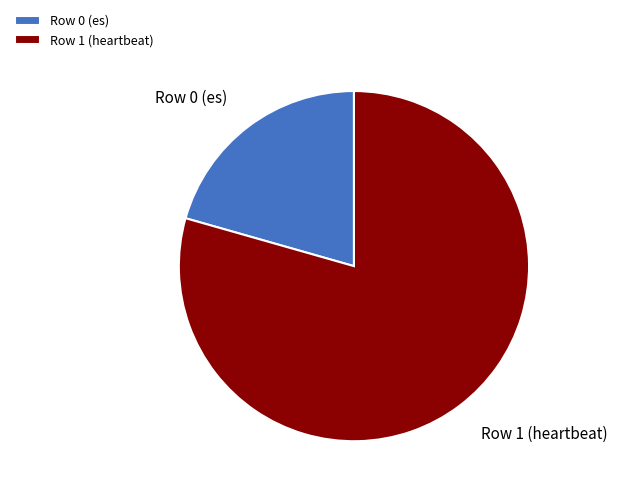

Count the number of slices in the pie.

2